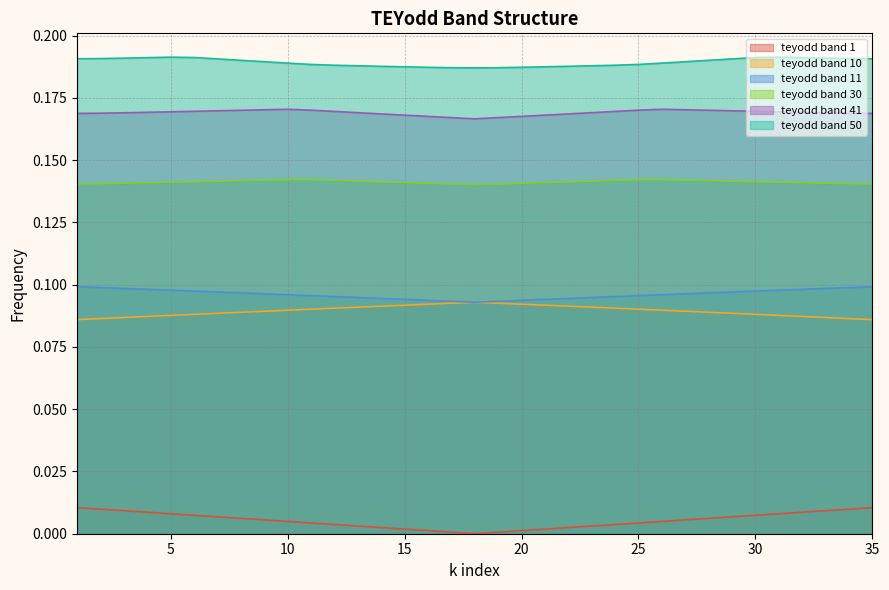

At which category does teyodd band 30 reach its first local valley?

18